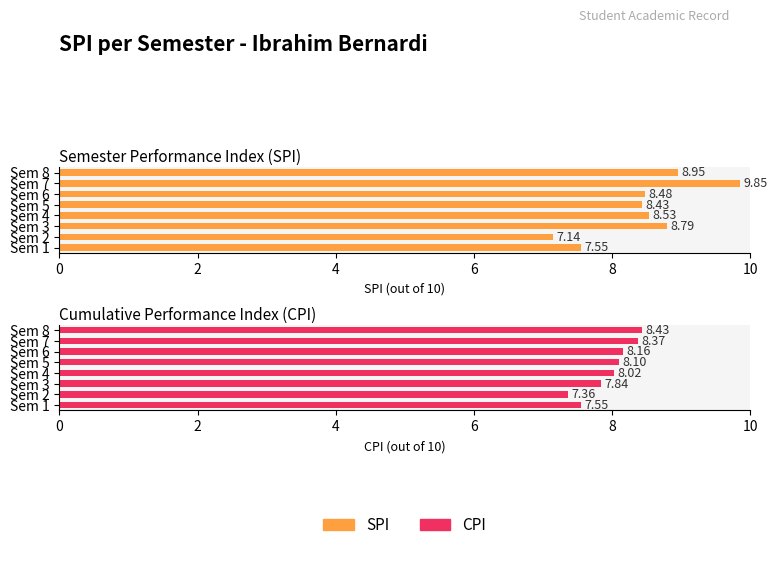

At how many categories does at least one series exceed 7?

8